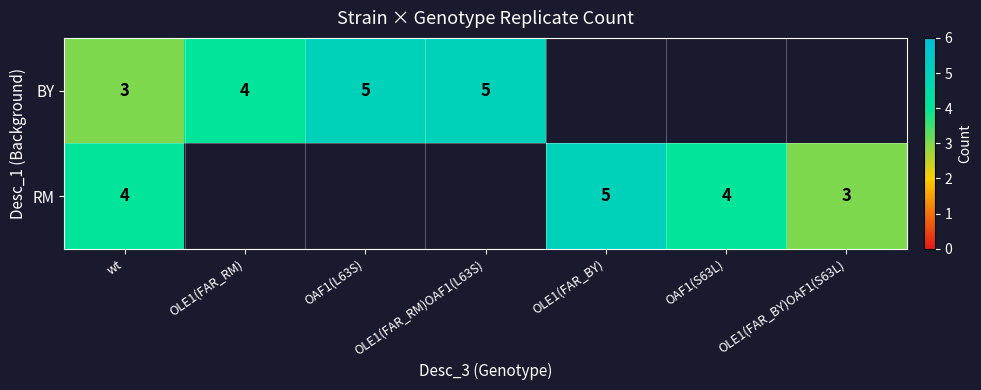

The RM series shows 7 at wt. True or false?

False